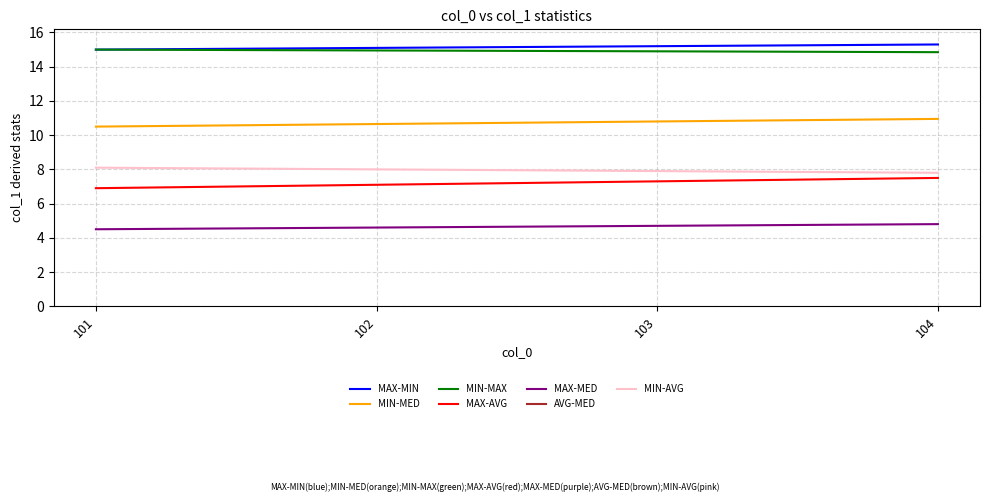

True or false: col_0=102 and col_0=101 intersect in this chart.

False